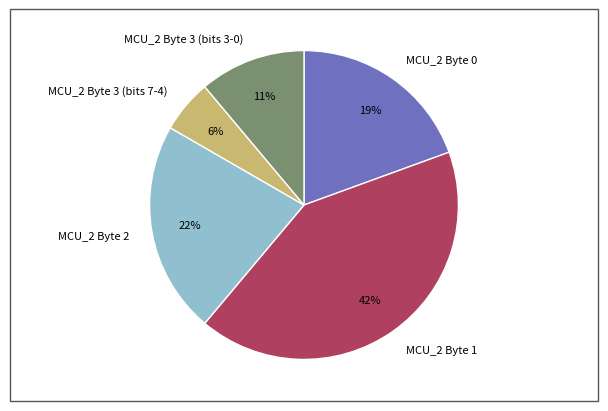

Rank the categories by value from highest to lowest.

MCU_2 Byte 1, MCU_2 Byte 2, MCU_2 Byte 0, MCU_2 Byte 3 (bits 3-0), MCU_2 Byte 3 (bits 7-4)